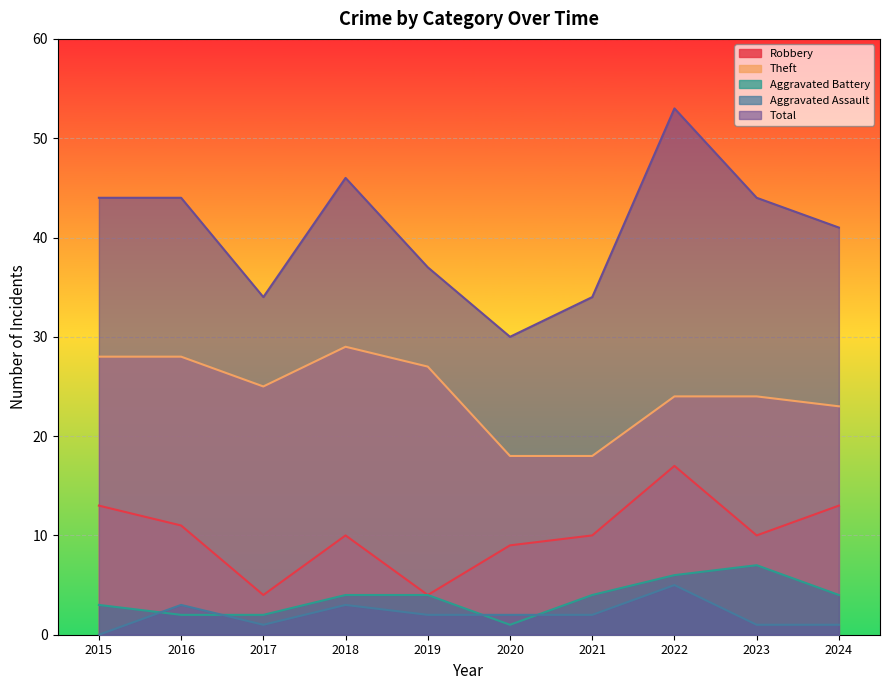

At which category is the sum across all series the highest?

2022